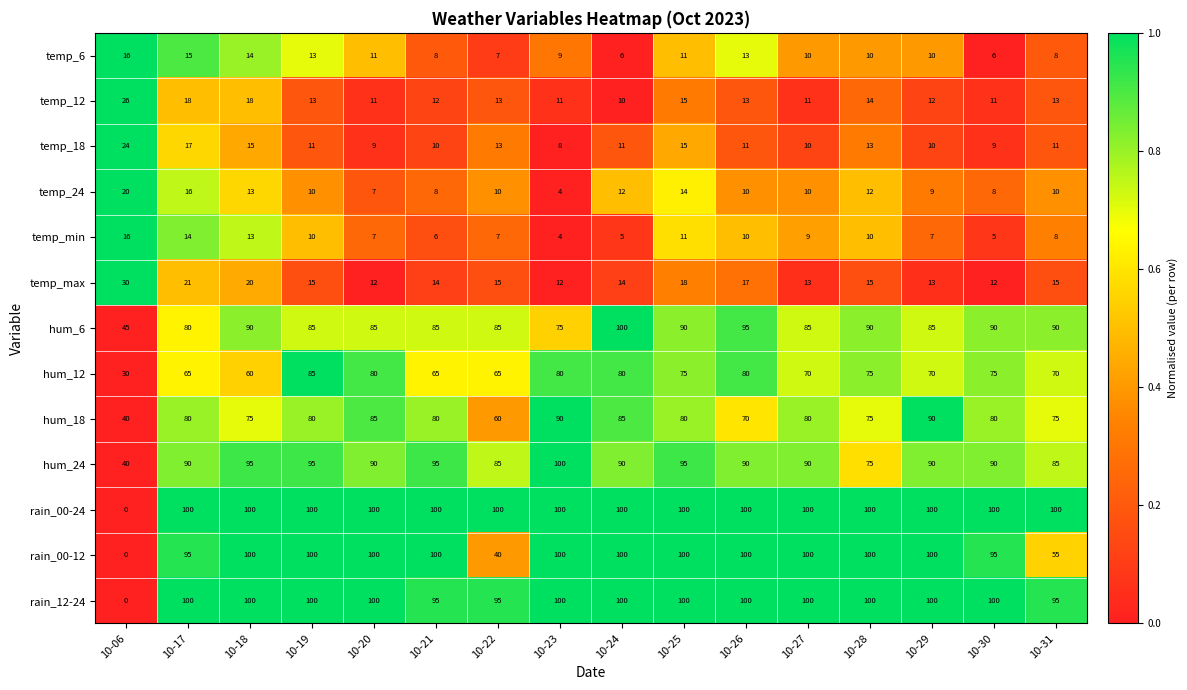

Between 10-19 and 10-27, which series saw the biggest shift?

hum_12